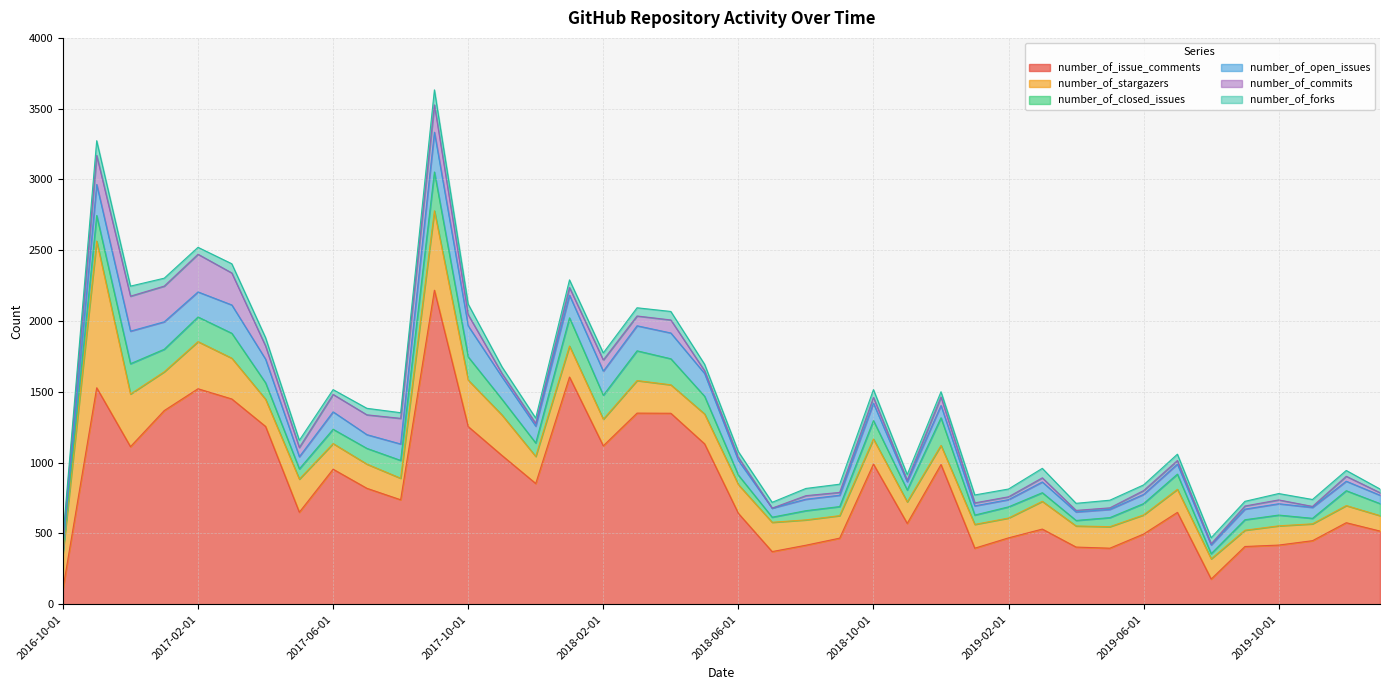

List the series in order of their peak value, lowest first.

number_of_forks, number_of_commits, number_of_closed_issues, number_of_open_issues, number_of_stargazers, number_of_issue_comments